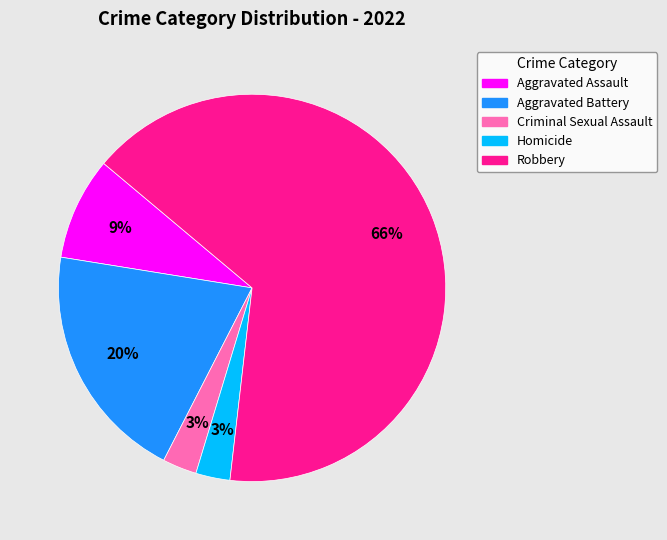

Is Criminal Sexual Assault the majority of the pie?

No